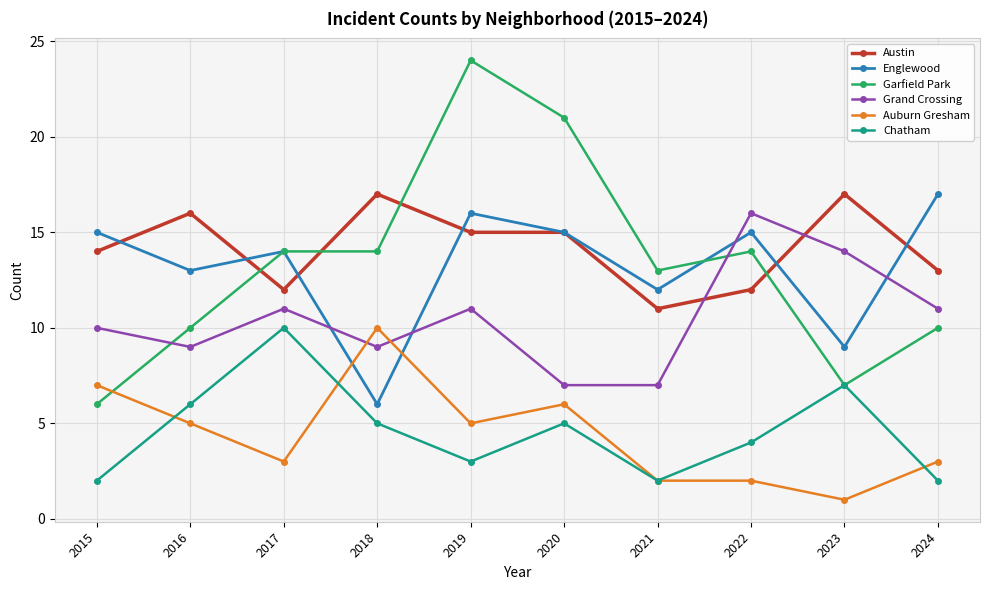

True or false: Auburn Gresham has a value of 11 at 2020.

False